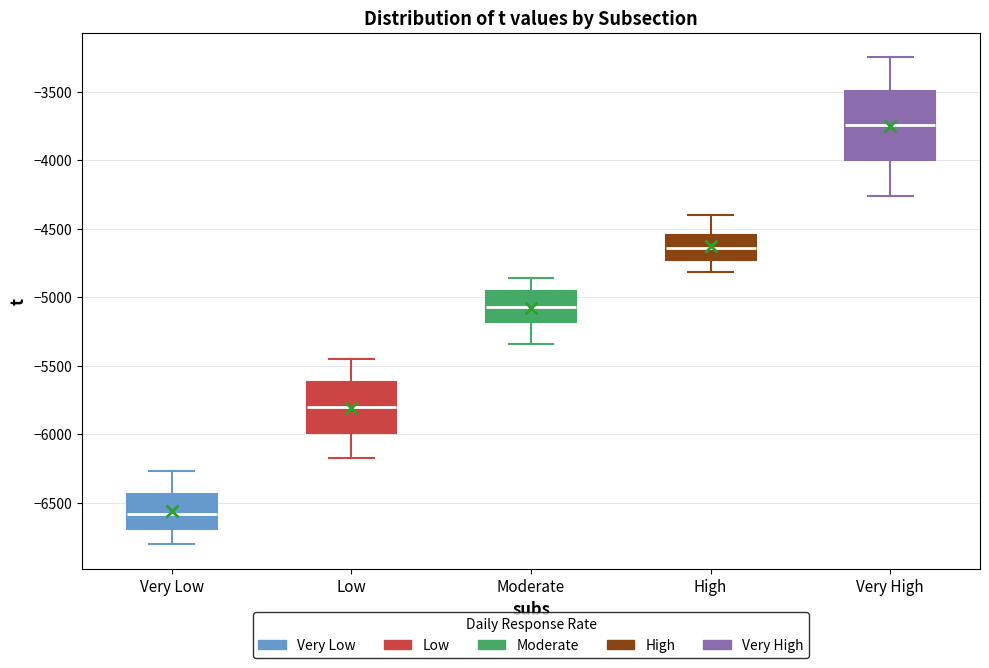

Which box has the highest median line?

Very High